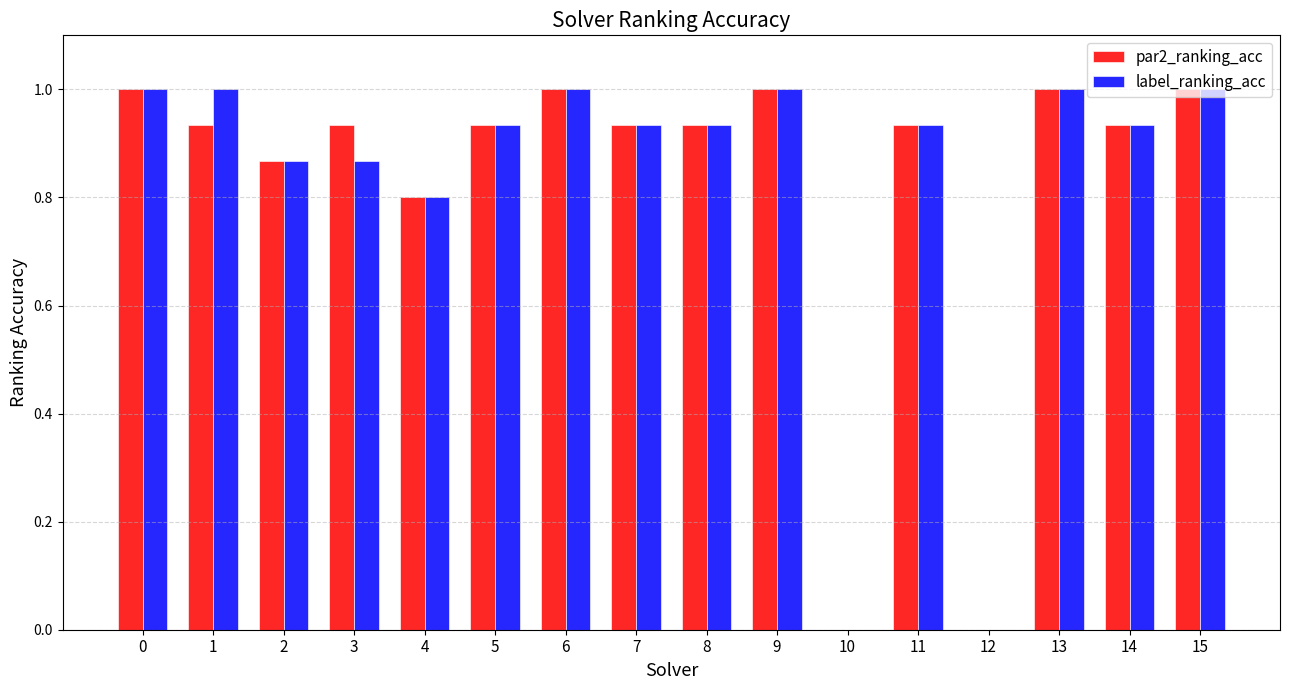

Is it true that par2_ranking_acc equals 0.2 at 11?

False